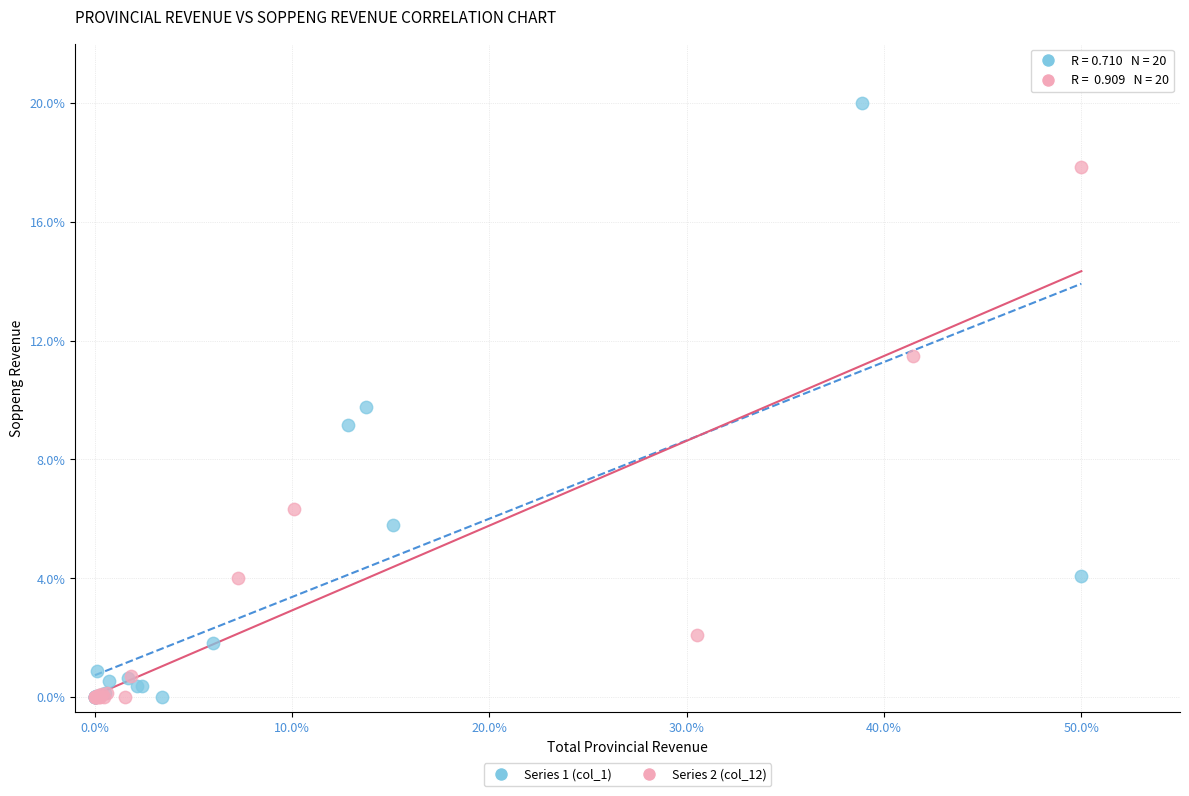

Which series has the largest Y range (max minus min)?

Series 1 (col_1)